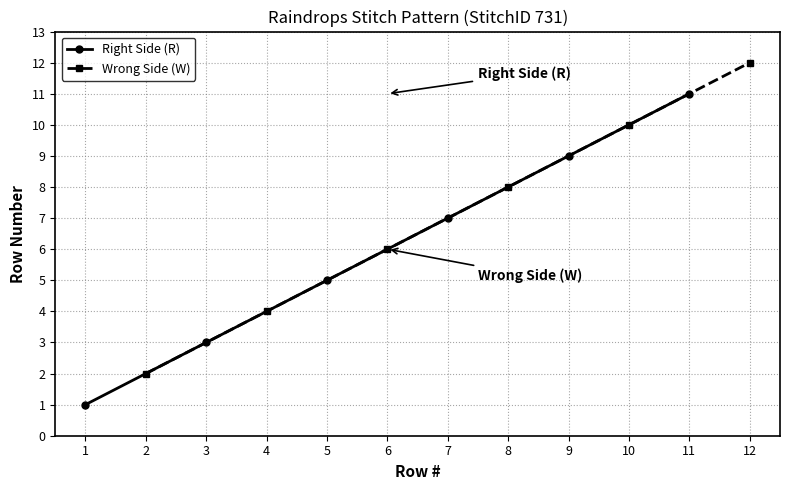

Is it true that Wrong Side (W) equals 6 at 2?

False